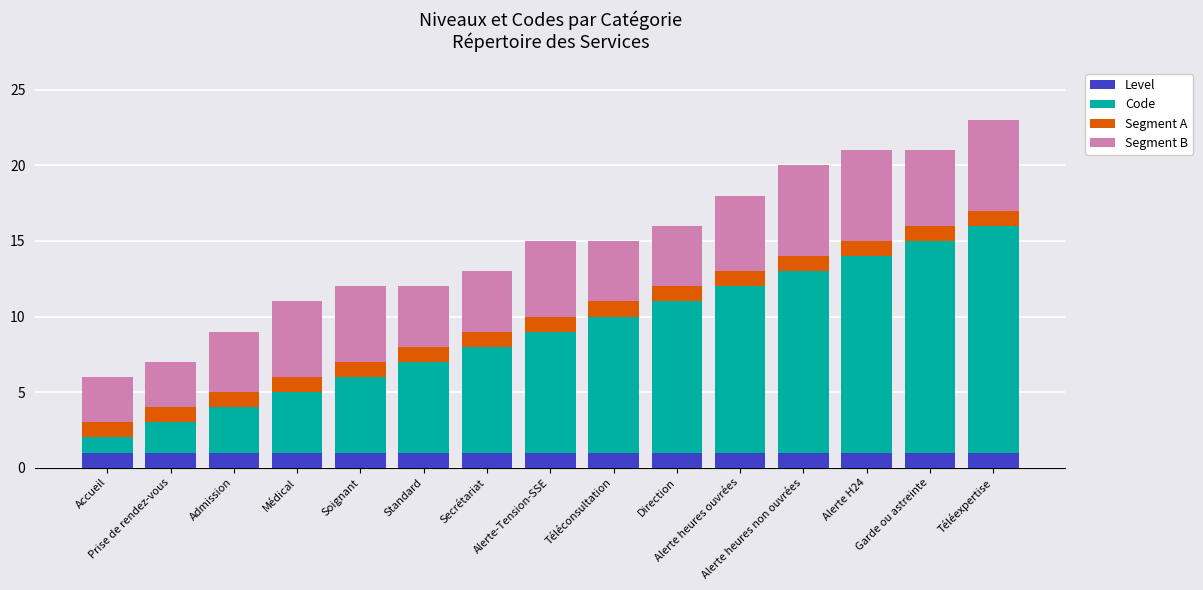

What position from the left is Secrétariat?

7